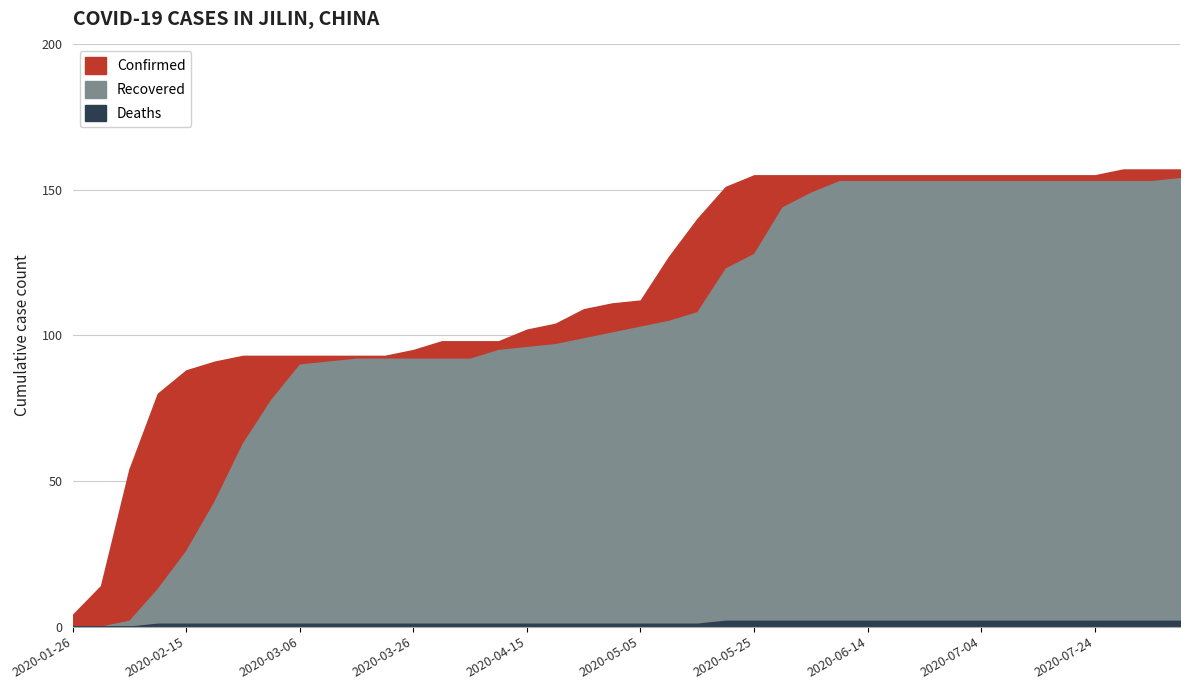

What is the total value across all series at 2020-04-25?

209